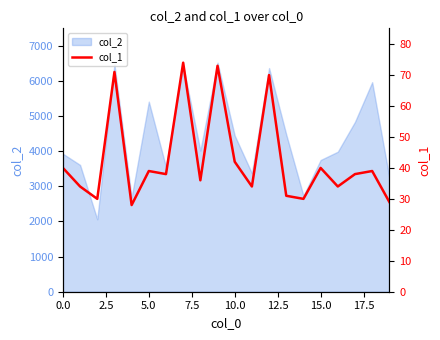

What is the maximum value for col_2?

6512